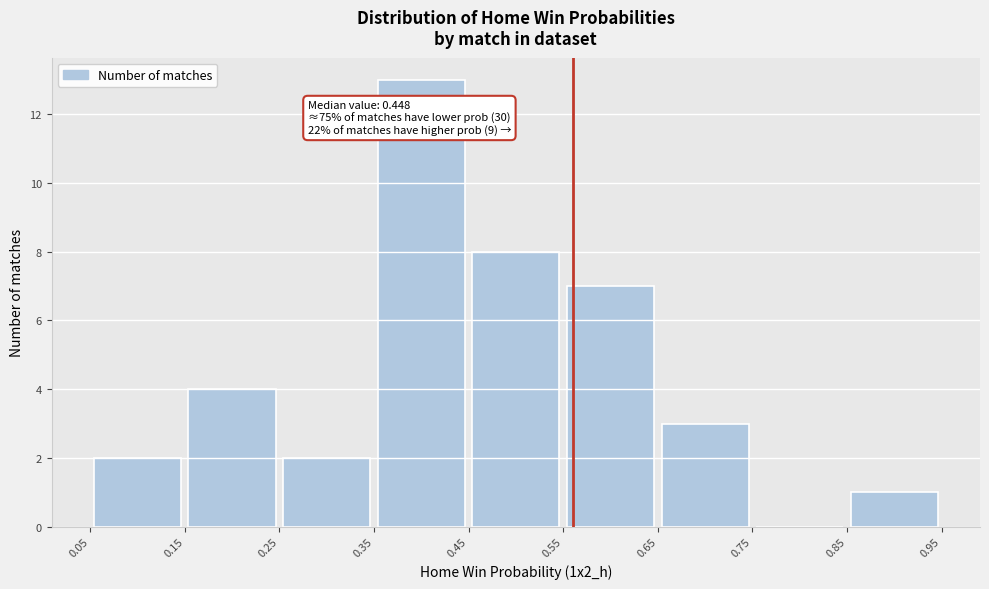

Which range on the x-axis has the tallest bar?

0.35 to 0.45